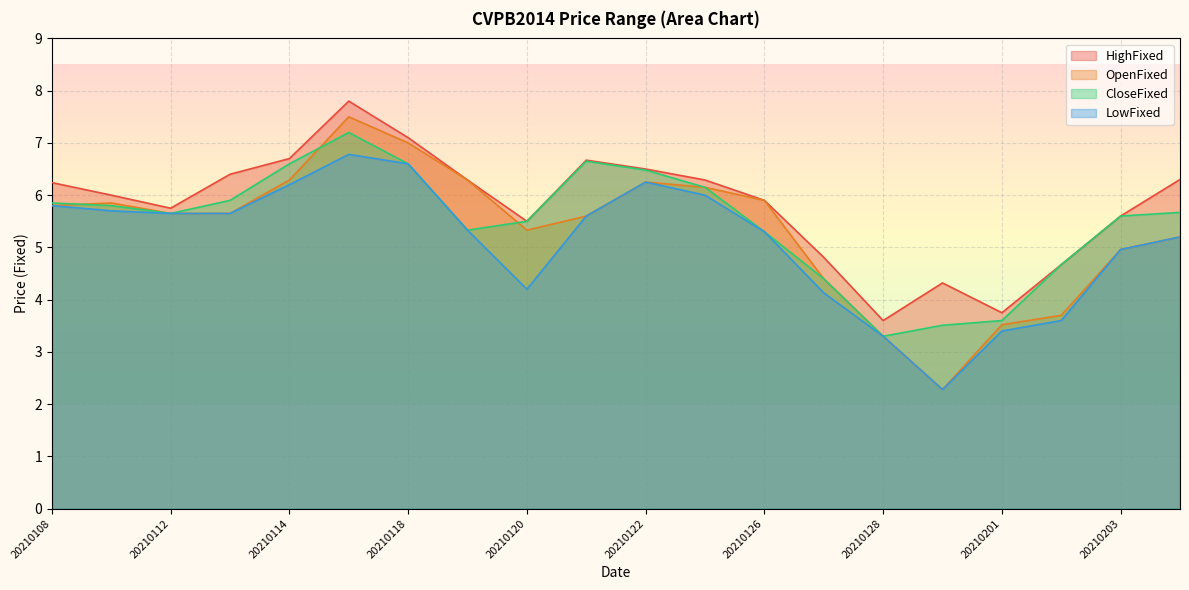

How many interior local peaks does the OpenFixed series have?

3